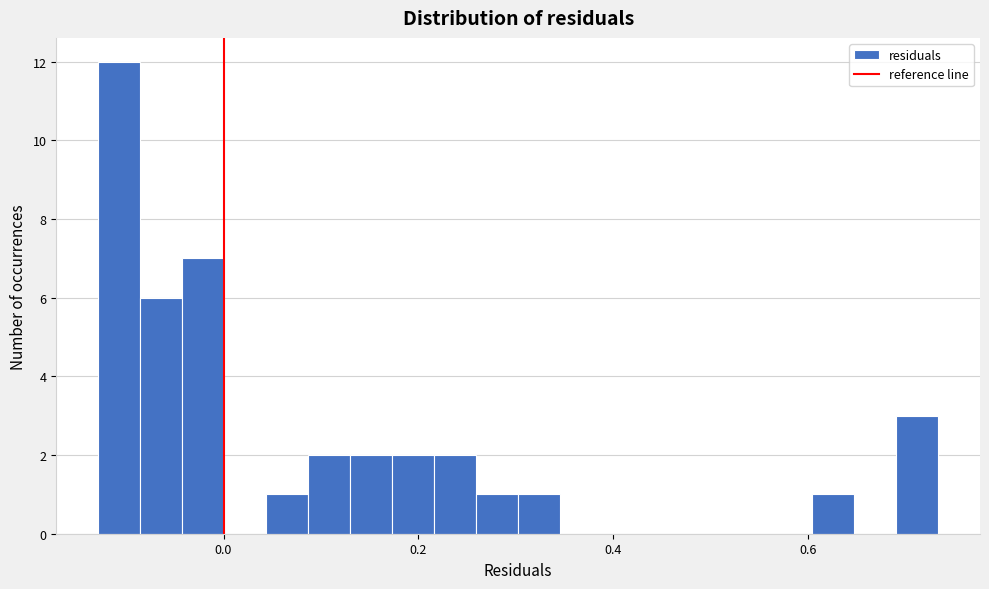

Read against the x-axis, roughly where is the centre of the tallest bar?

-0.10